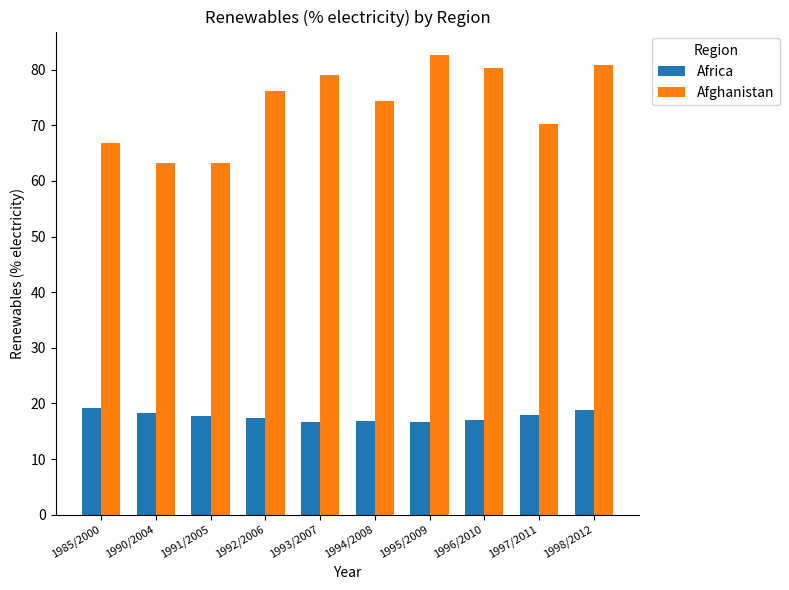

The Africa series shows 18.2 at 1990/2004. True or false?

True